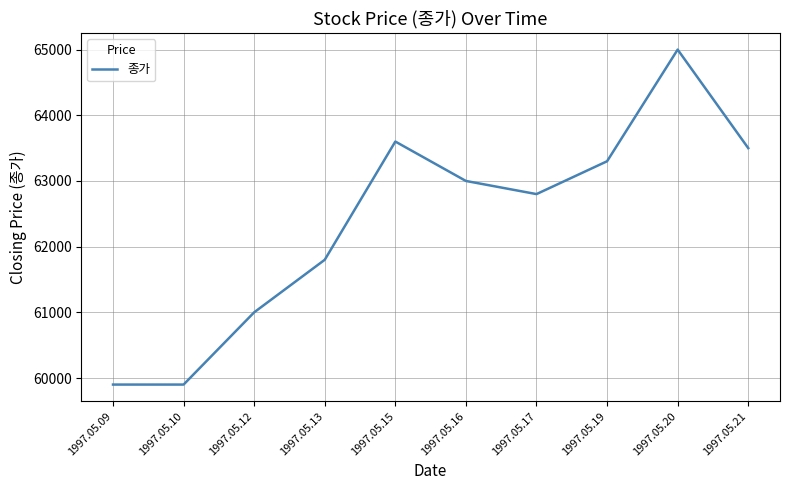

How many lines are shown in the chart?

1